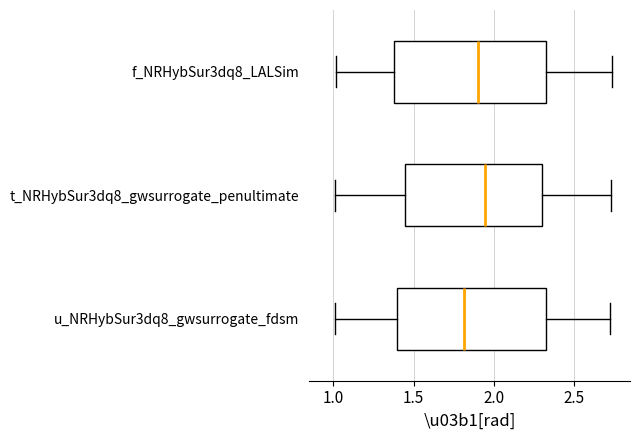

Which box's median line is the furthest to the left?

u_NRHybSur3dq8_gwsurrogate_fdsm